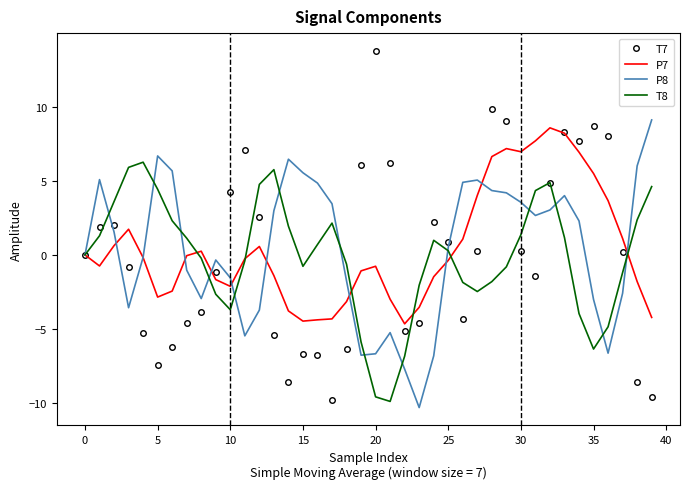

List the series in order of their peak value, lowest first.

T8, P7, P8, T7